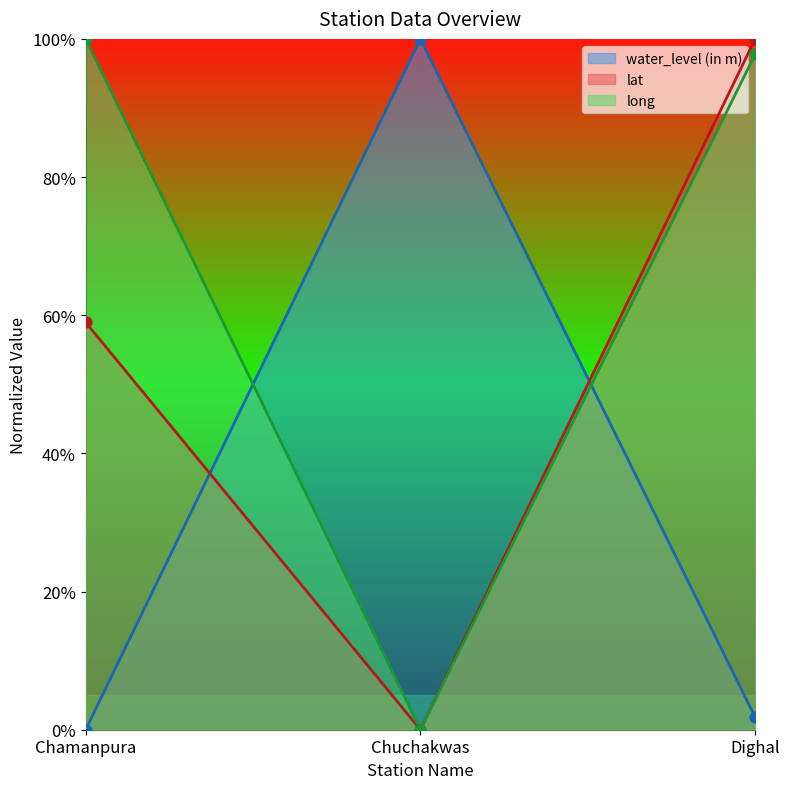

Is the value of water_level (in m) at Chamanpura greater than the value of lat at Chamanpura?

No